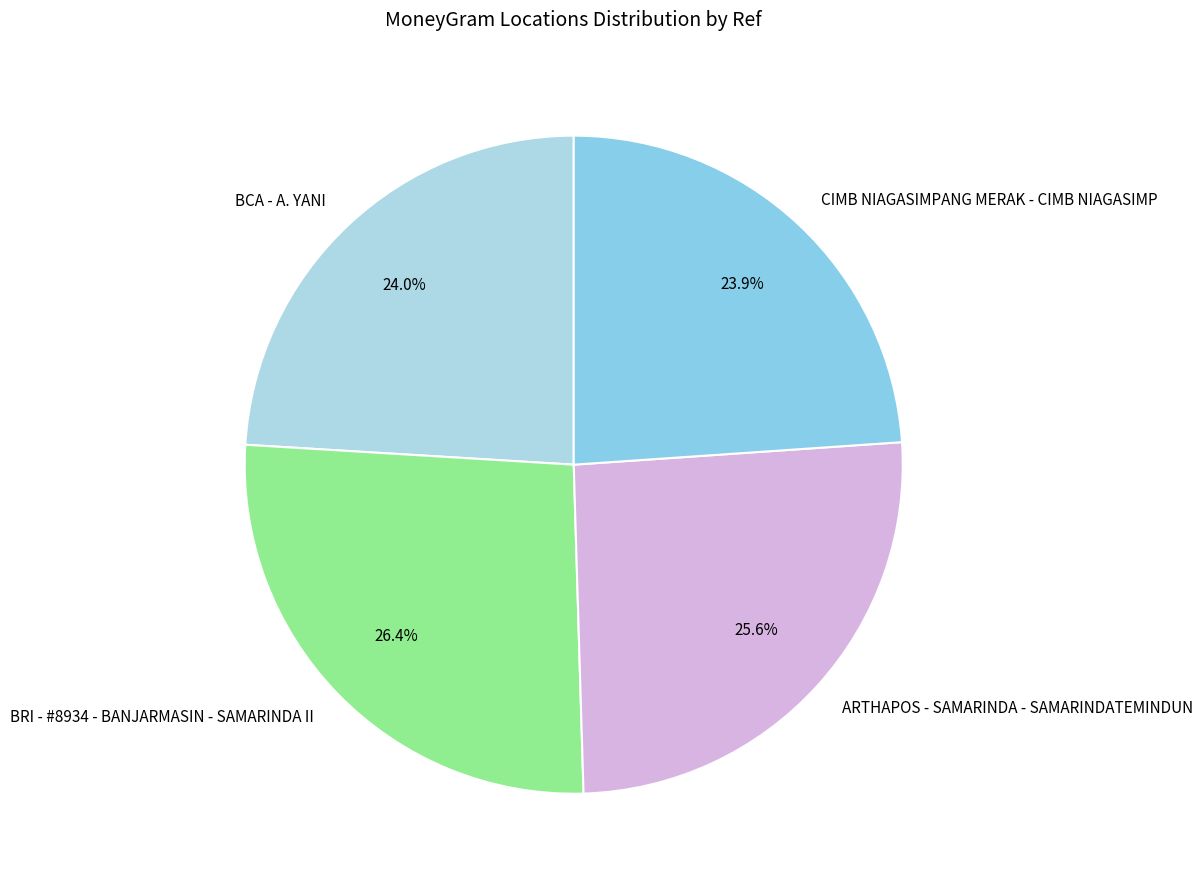

Does CIMB NIAGASIMPANG MERAK - CIMB NIAGASIMP account for over 50% of the chart?

No